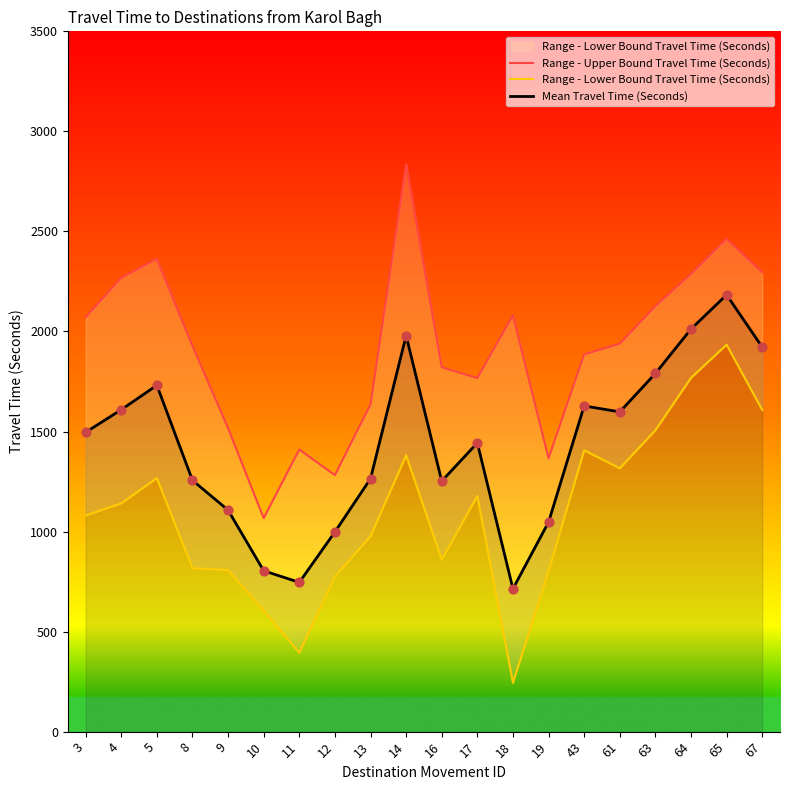

Which series contains the highest Y value?

Range - Upper Bound Travel Time (Seconds)